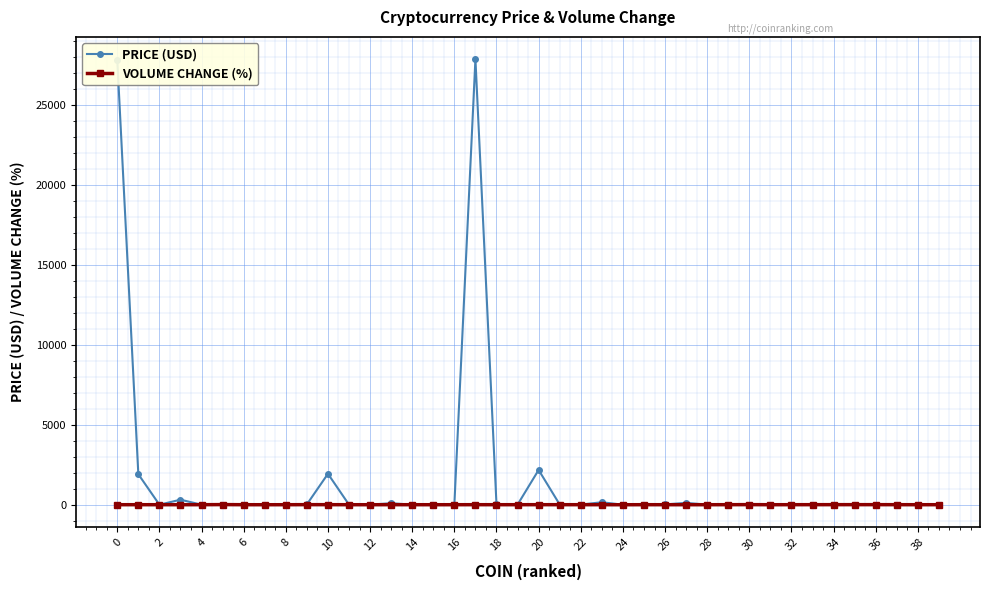

Which series has the largest range (max minus min)?

PRICE (USD)